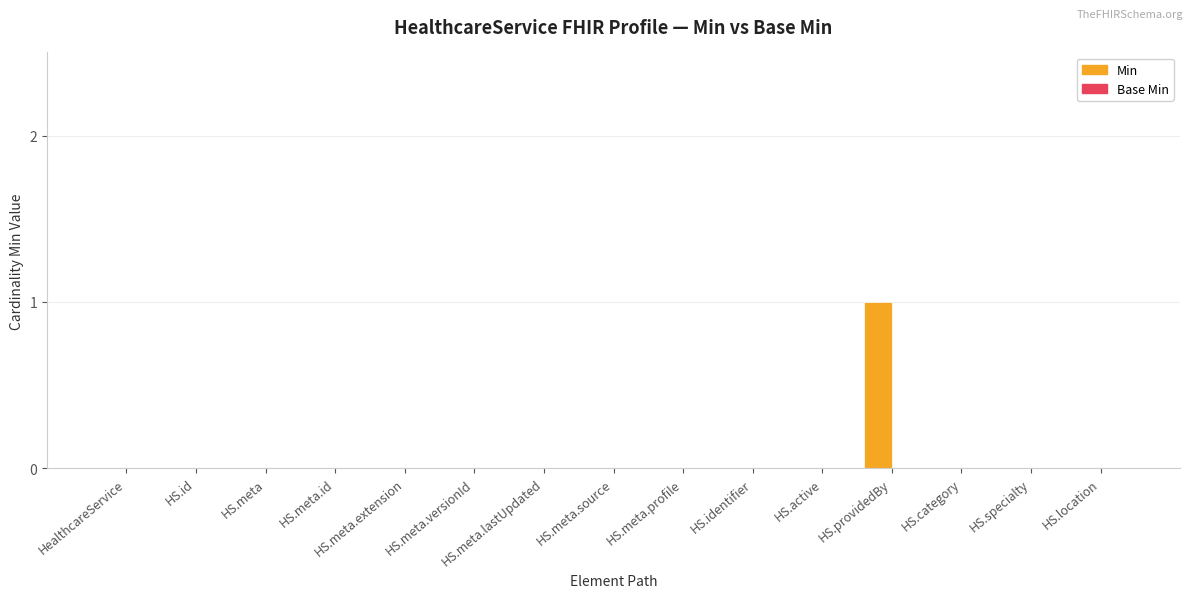

What is the change in value from HS.meta.id to HS.providedBy?

+1